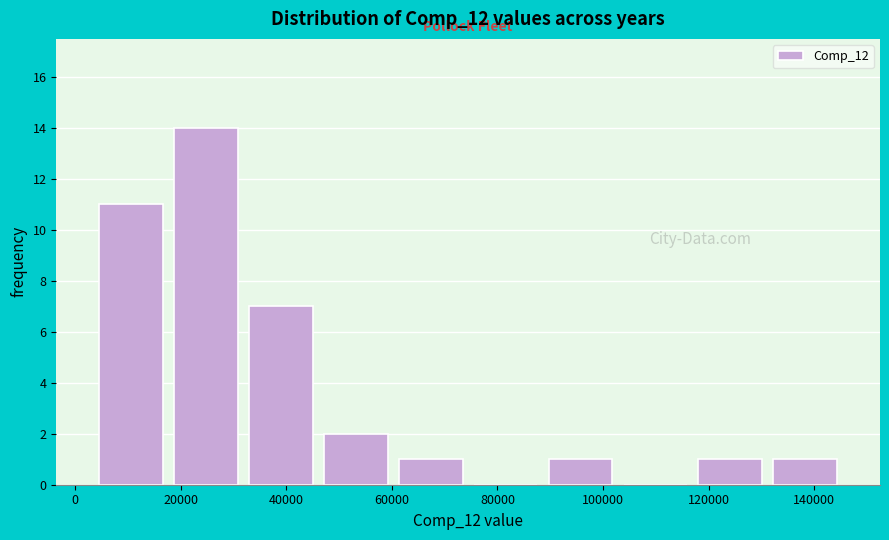

Reading left to right, list every bar in this chart as the range it spans on the x-axis followed by its height. Neither the bar edges nor the heights are printed on the chart, so give them approximately, as read against the axes.

4000 to 18000: 11
18000 to 32000: 14
32000 to 46000: 7
46000 to 60000: 2
60000 to 74000: 1
74000 to 88000: 0
88000 to 102000: 1
102000 to 118000: 0
118000 to 132000: 1
132000 to 146000: 1